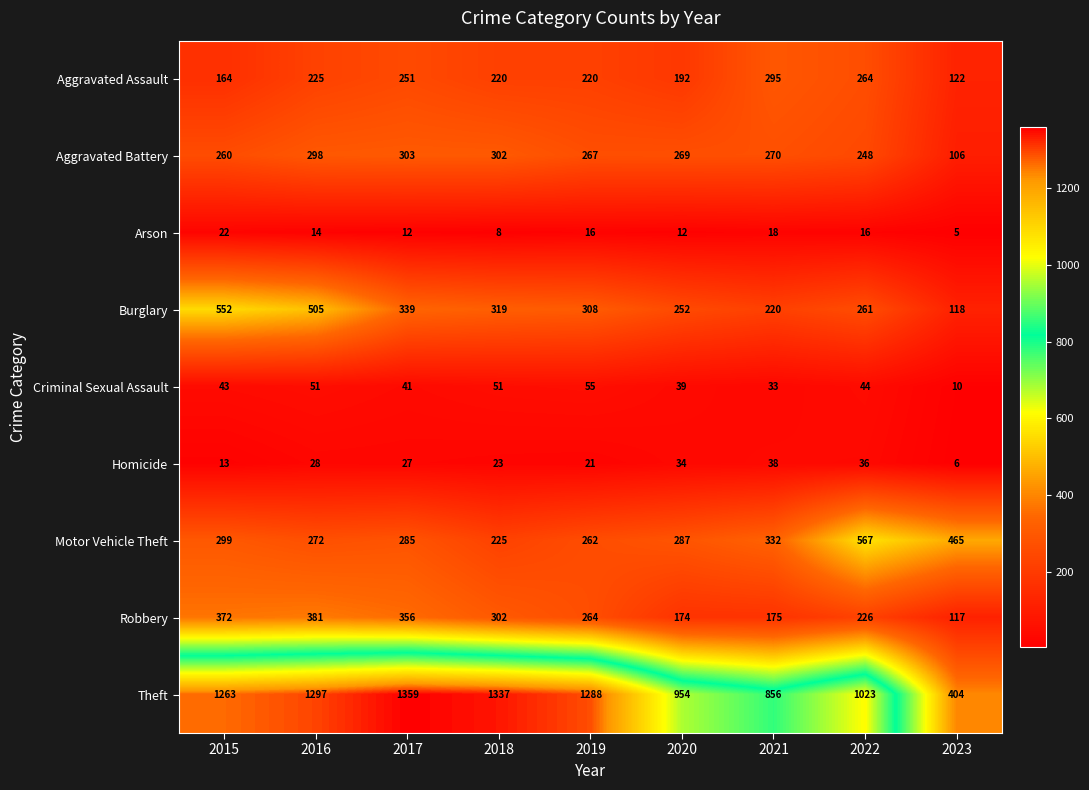

What is the difference between the maximum and minimum values in the Burglary series?

434